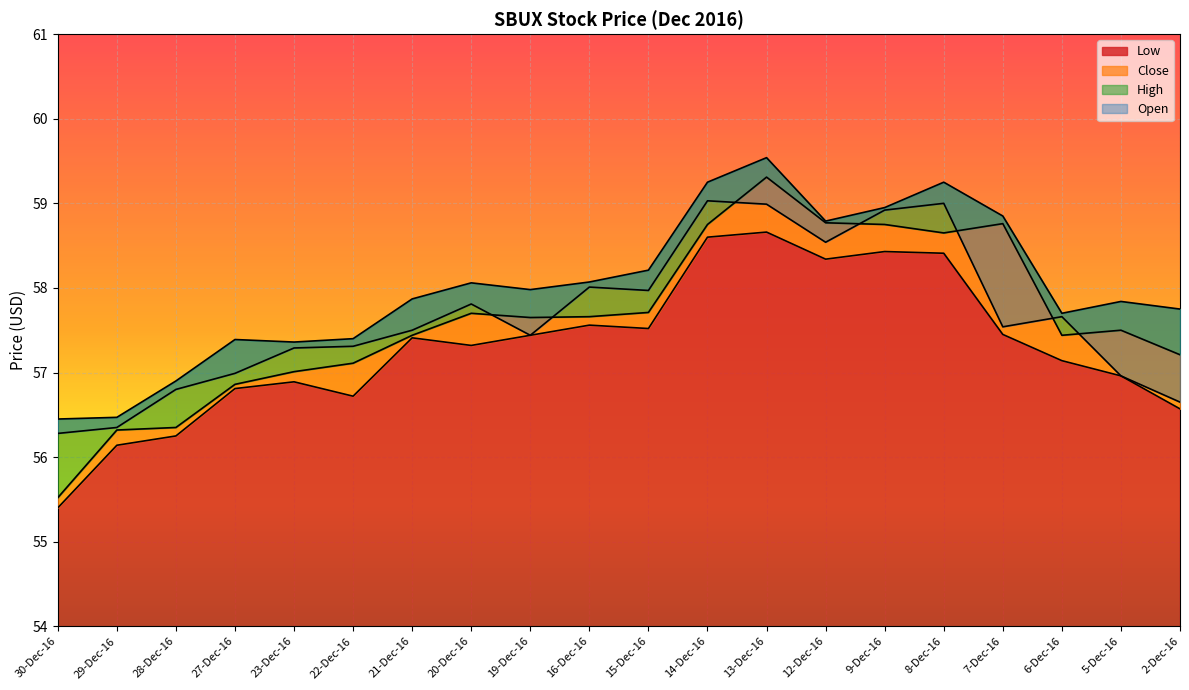

Which series has the largest range (max minus min)?

Close